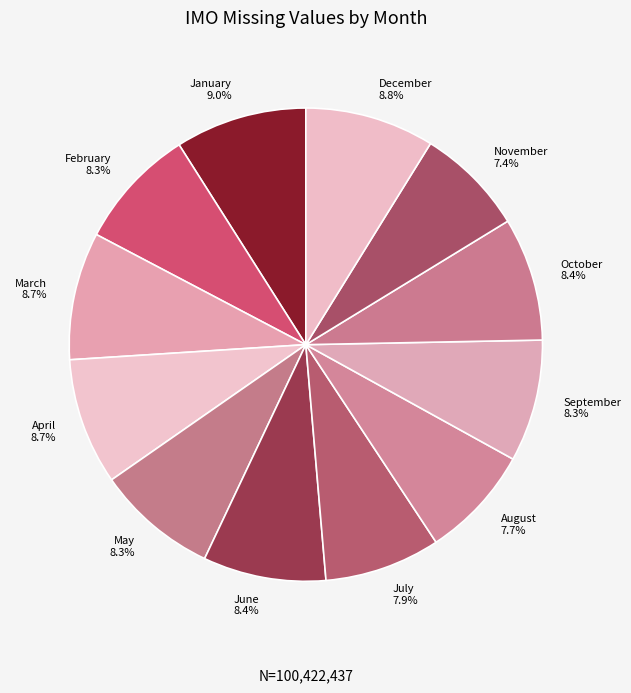

How many segments does this pie chart have?

12